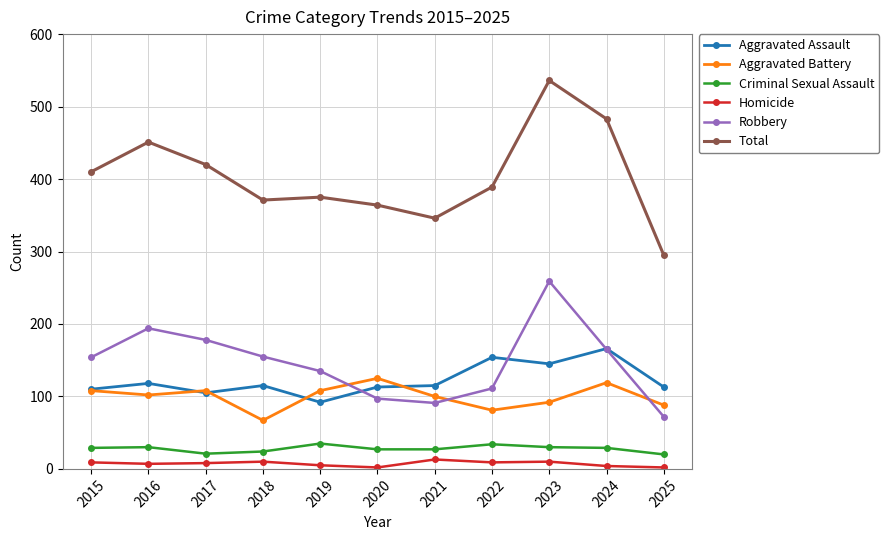

Is it true that Aggravated Assault equals 115 at 2021?

True